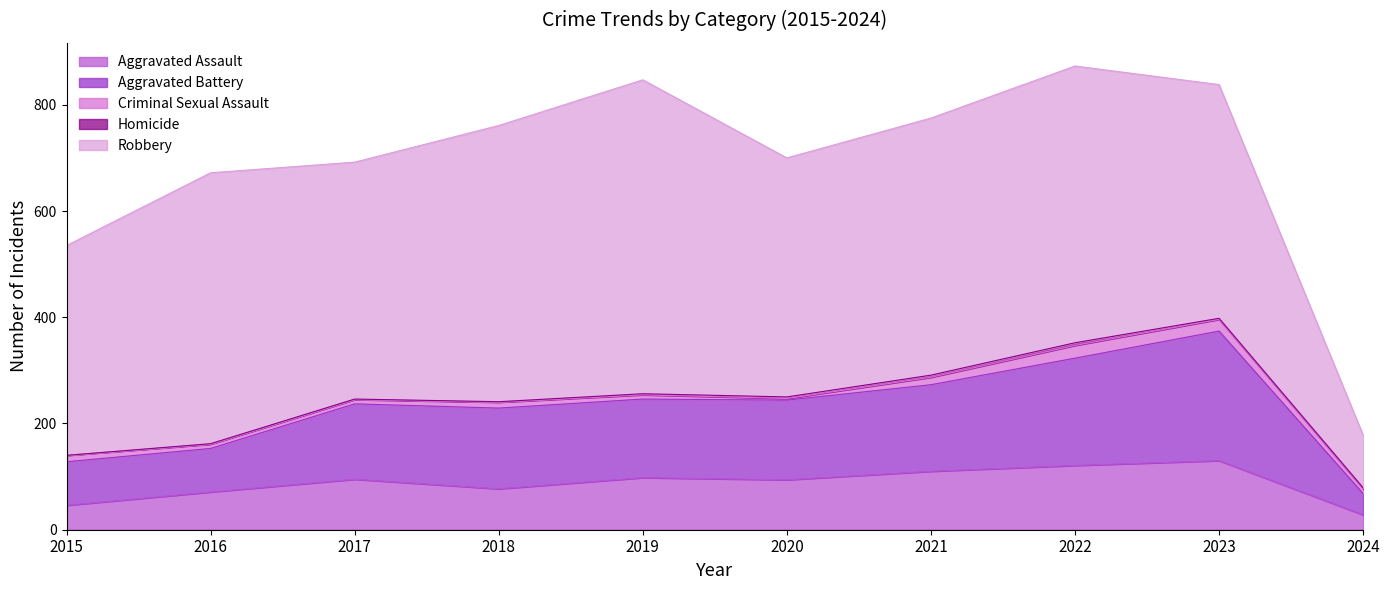

True or false: Homicide and Criminal Sexual Assault cross at least once.

False